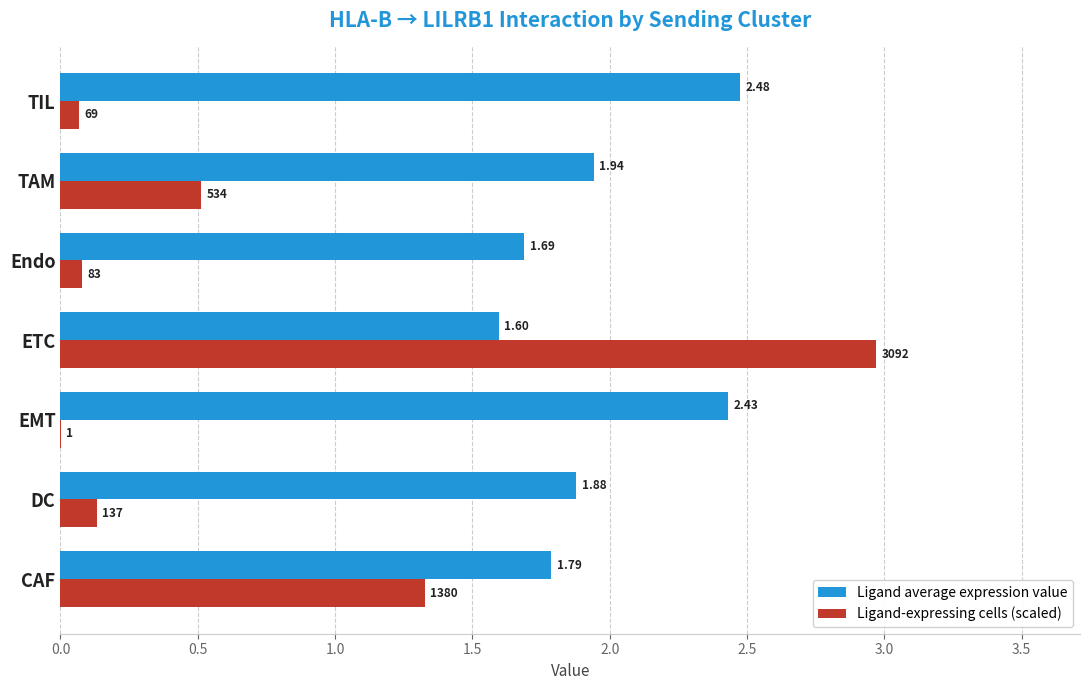

At which category is the sum across all series the highest?

ETC